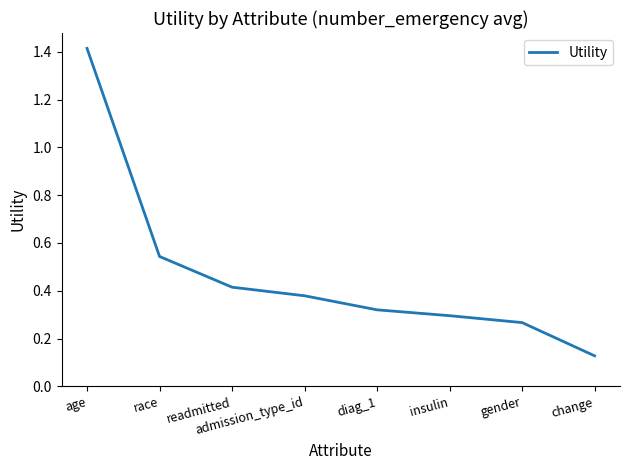

What is the sum of the values at race and age?

2.0